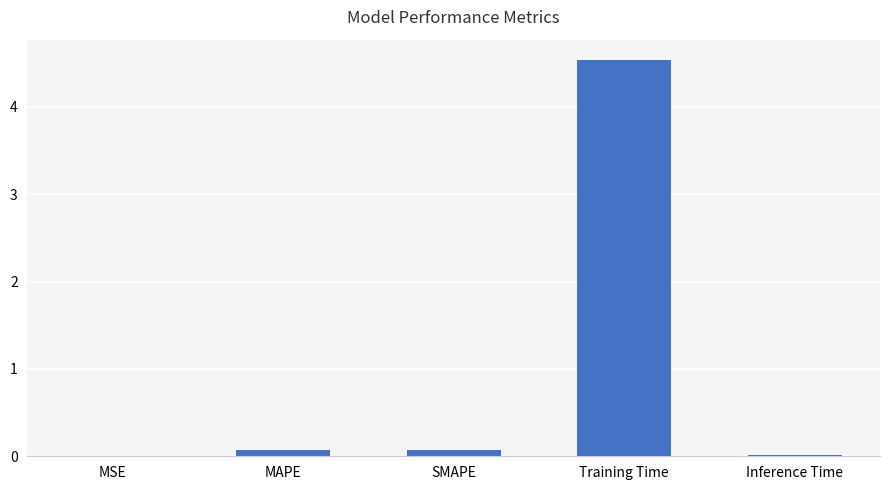

Is it true that the value at Training Time is 6.2?

False